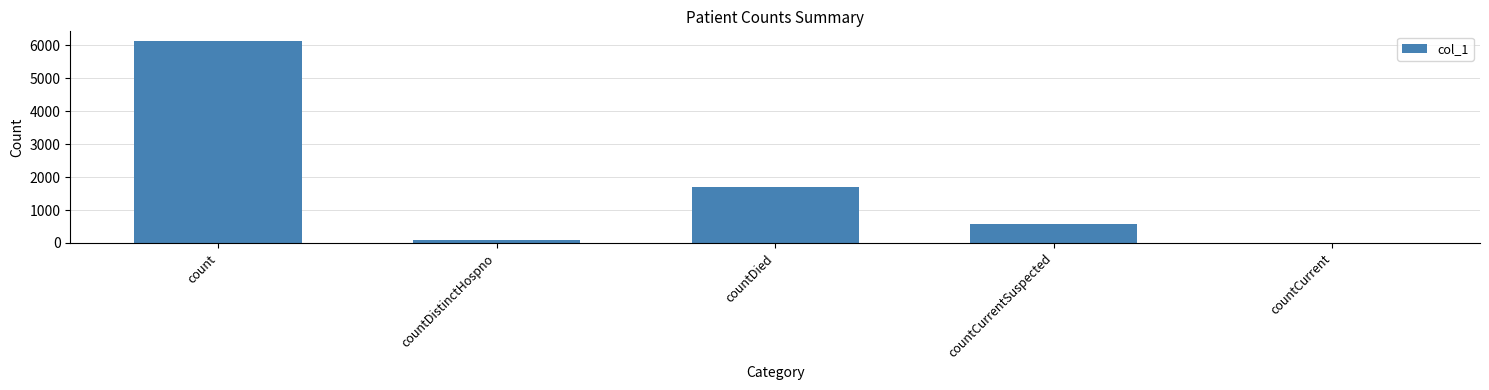

Count the number of data series in this chart.

1